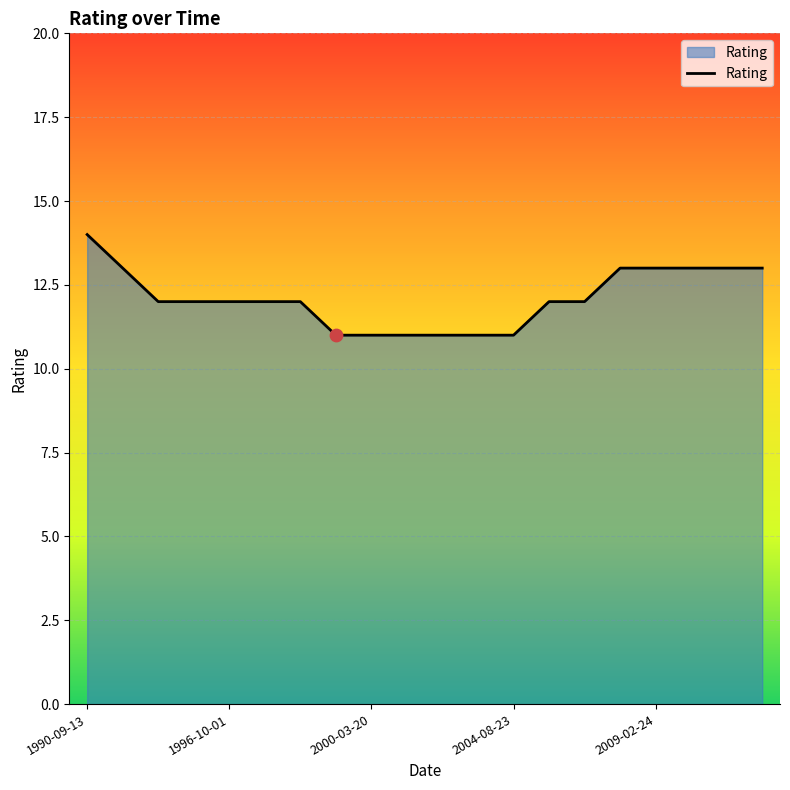

What is the difference between the maximum and minimum values?

3